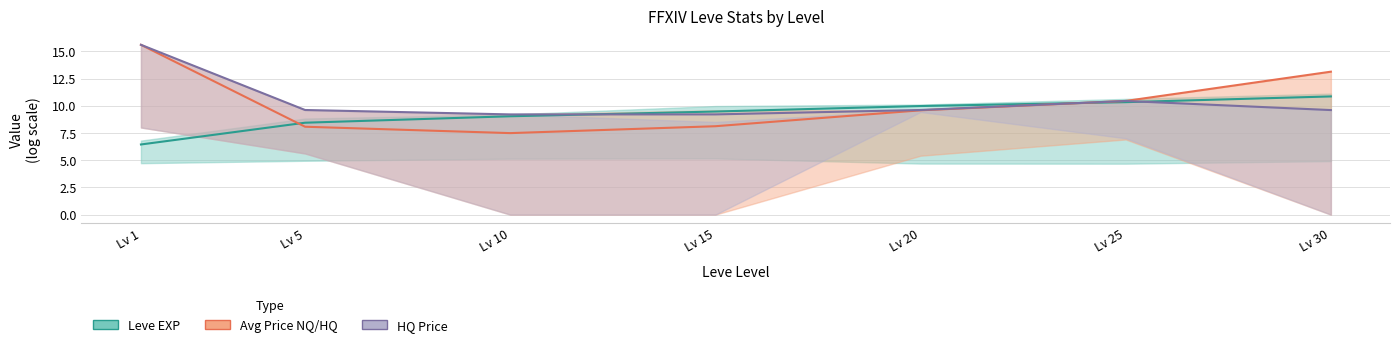

What is the sum of the Avg Price (log) values at Lv 10 and Lv 30?

20.6